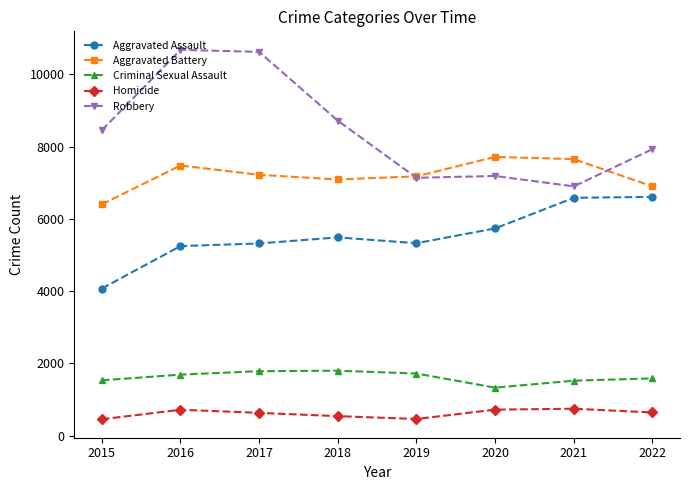

Is it true that Homicide equals 715 at 2016?

True